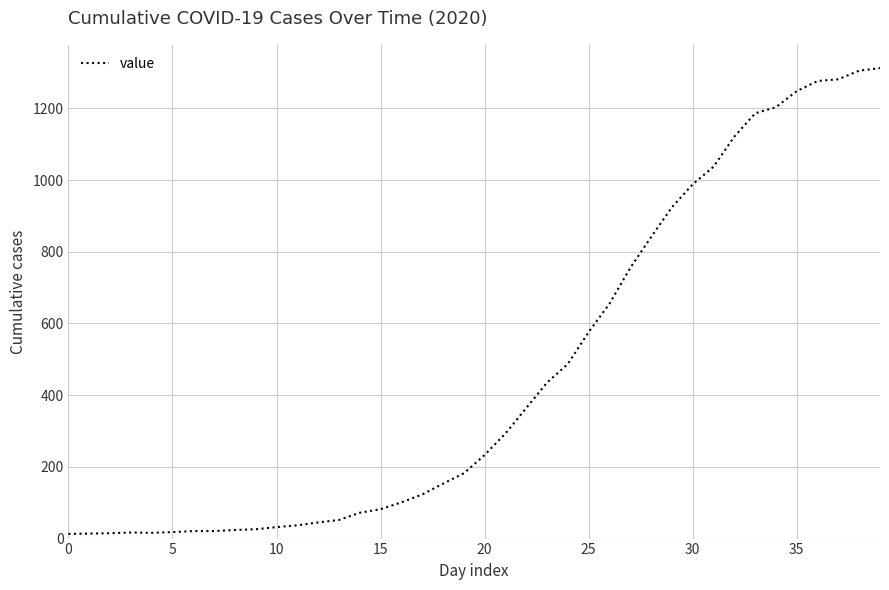

What is the difference between the maximum and minimum values?

1299